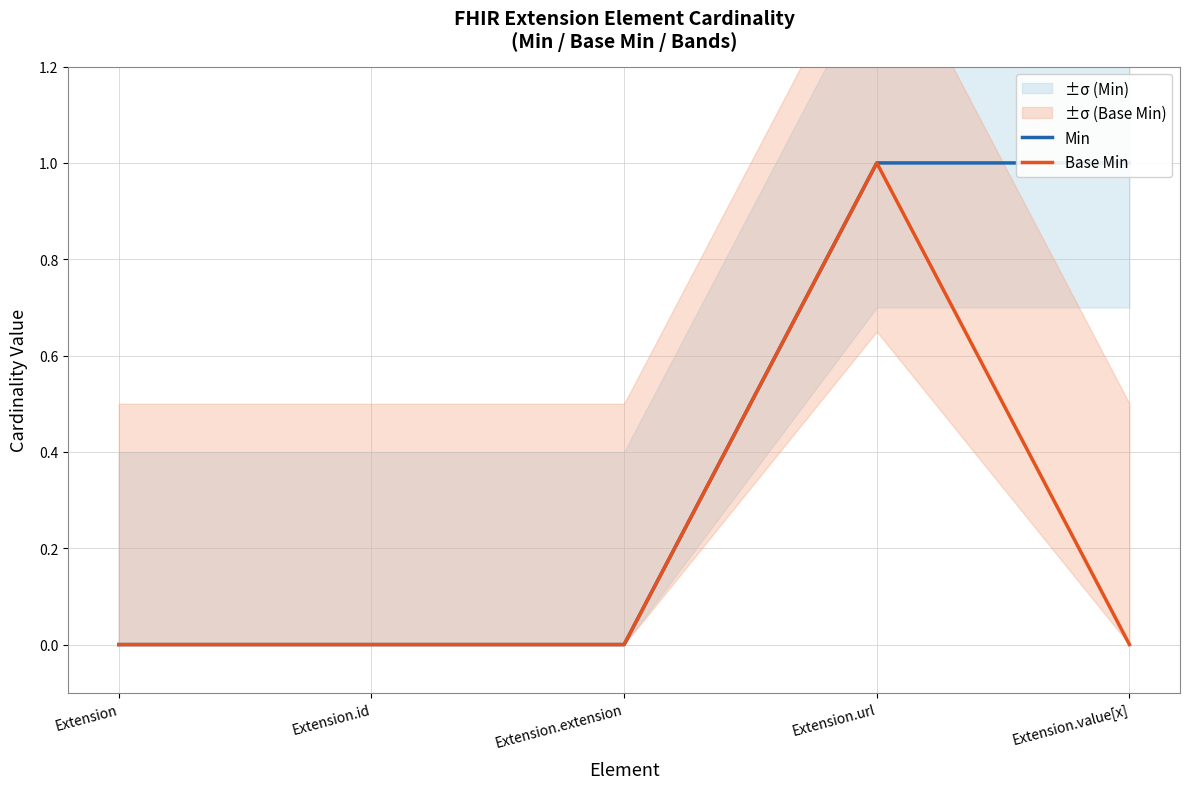

At which label is Base Min closest to 0?

Extension